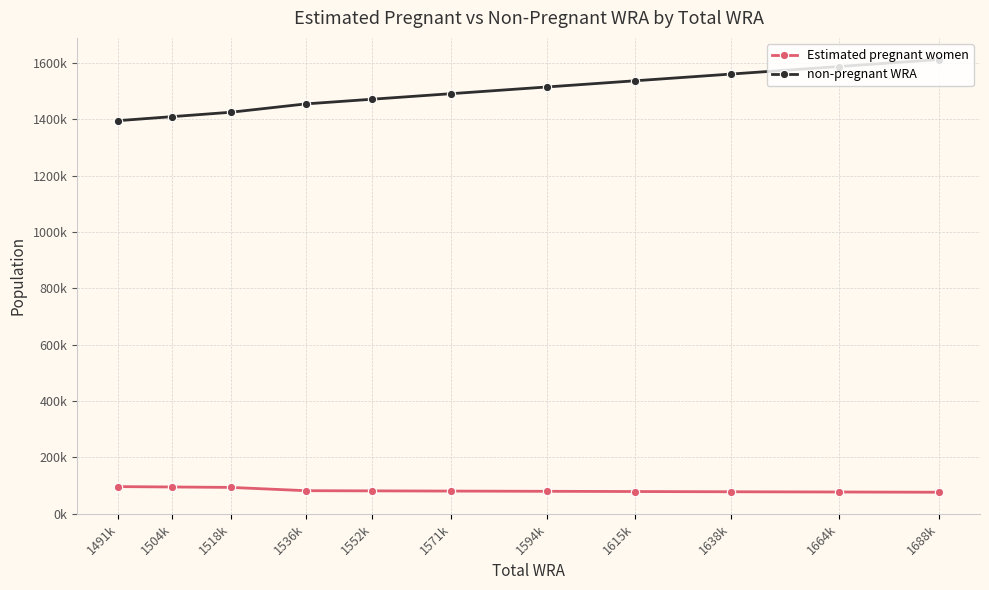

Reading left to right, what are all the values shown in this chart?

Estimated pregnant women: 1491k=96215.2	1504k=94901.6	1518k=93413.4	1536k=81787.2	1552k=81077.3	1571k=80358.7	1594k=79564.2	1615k=78761.9	1638k=77940.4	1664k=77111.7	1688k=76275.8
non-pregnant WRA: 1491k=1394784.8	1504k=1409098.4	1518k=1424586.6	1536k=1454212.8	1552k=1470922.7	1571k=1490641.3	1594k=1514435.8	1615k=1536238.1	1638k=1560059.6	1664k=1586888.3	1688k=1611724.2